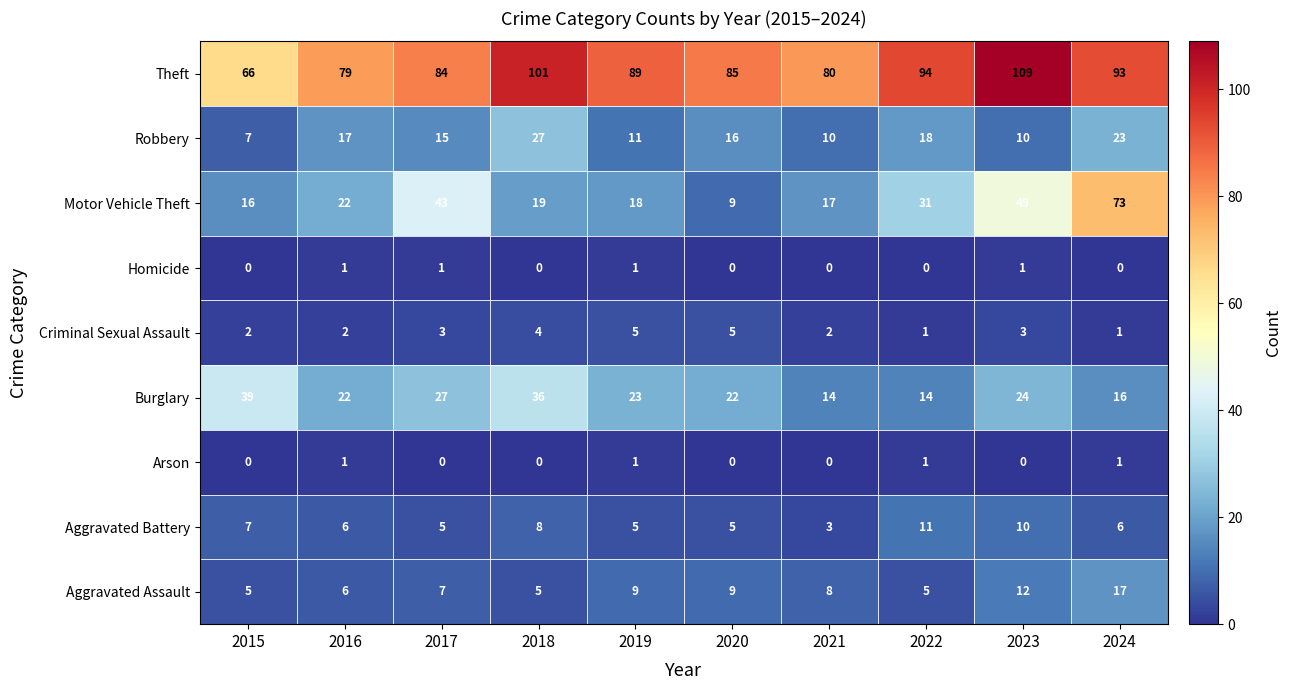

Which series changed the most between 2019 and 2023?

Motor Vehicle Theft